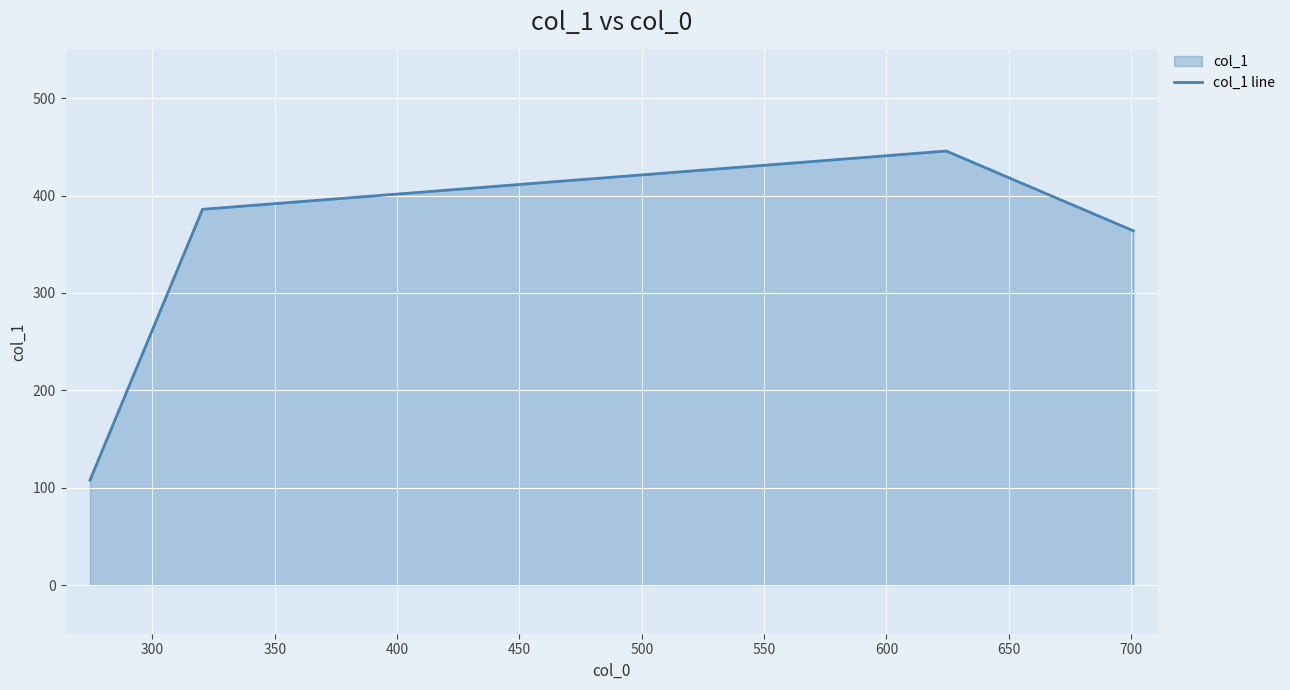

What is the greatest value displayed?

445.7